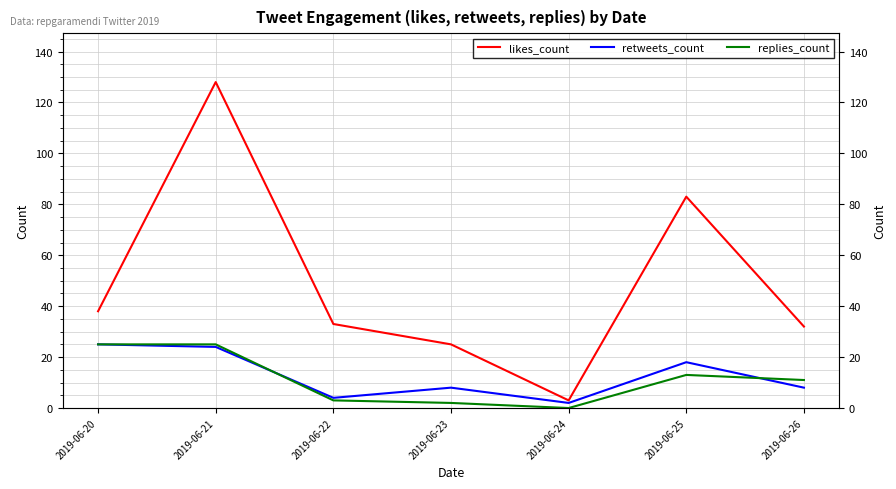

The replies_count series shows 25 at 2019-06-21. True or false?

True